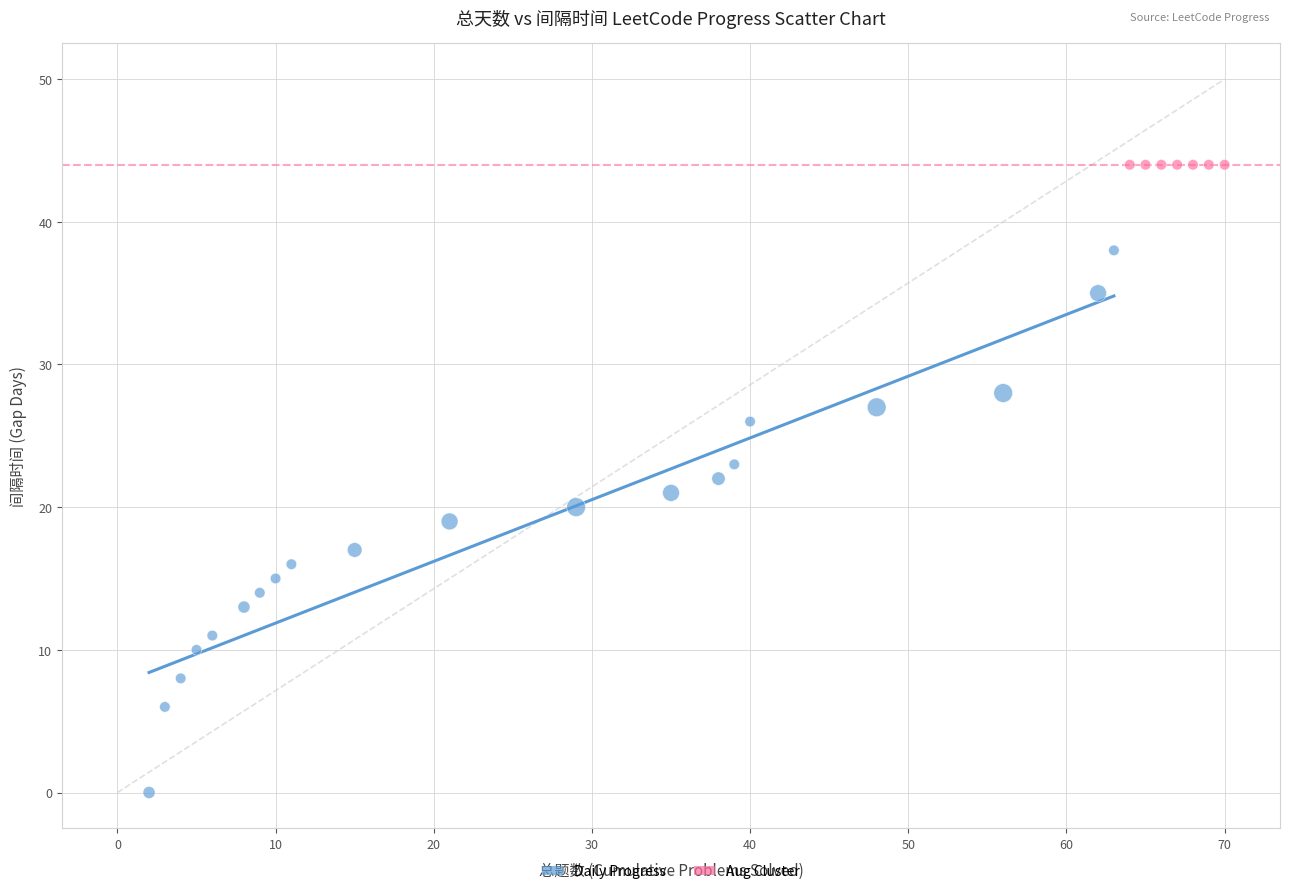

Which series contains the highest Y value?

Aug Cluster